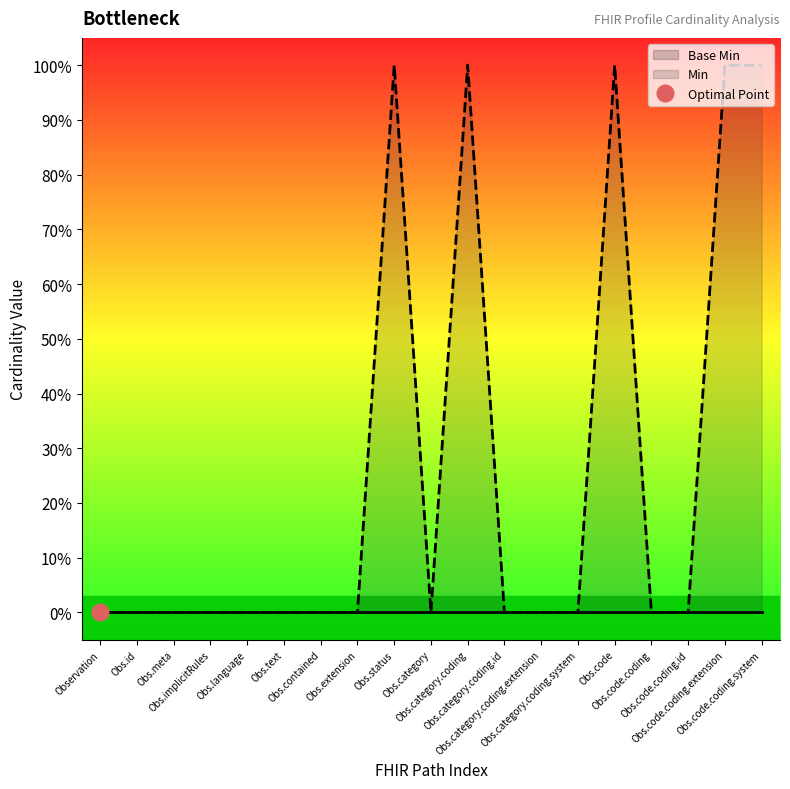

How many interior local valleys (lower than both neighbors) does the data have?

1